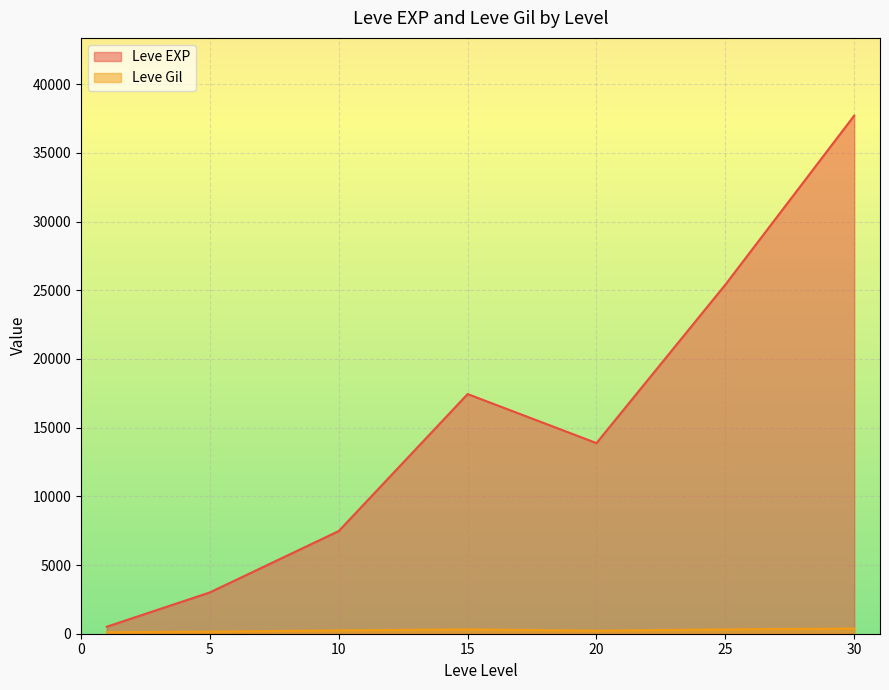

Between 20 and 25, which series saw the biggest shift?

Leve EXP